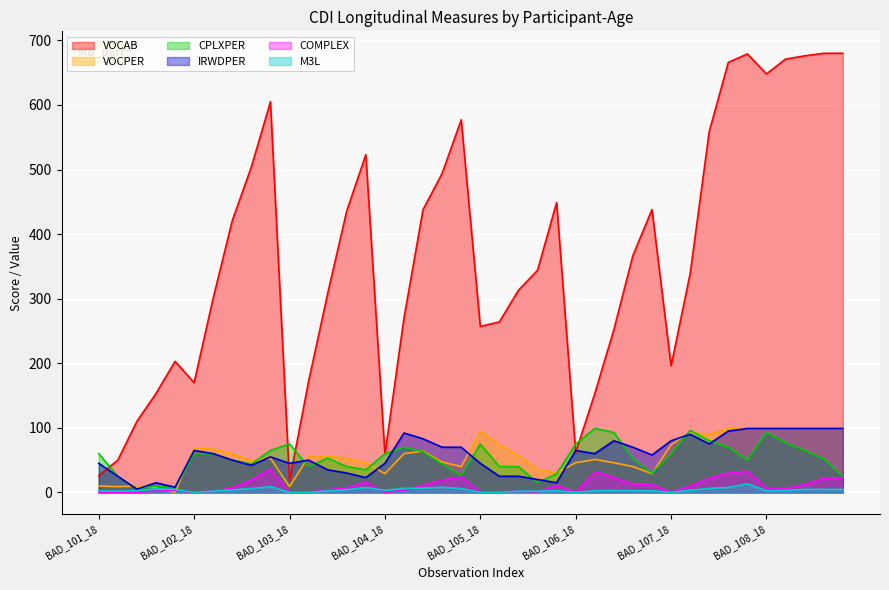

What is the approximate value of IRWDPER at BAD_102_18?

65.0